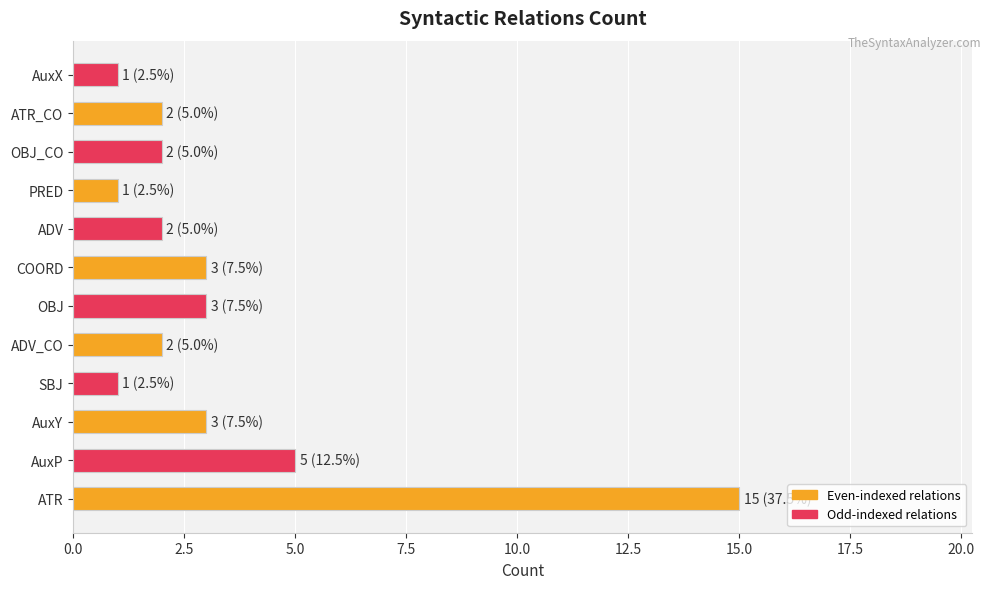

What is the average value?

3